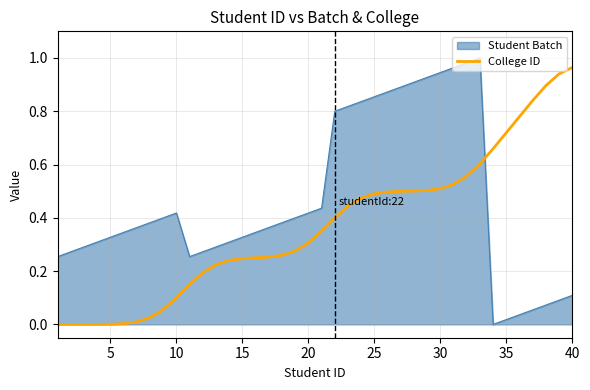

Rank the series by their average value, from highest to lowest.

Student Batch, College ID